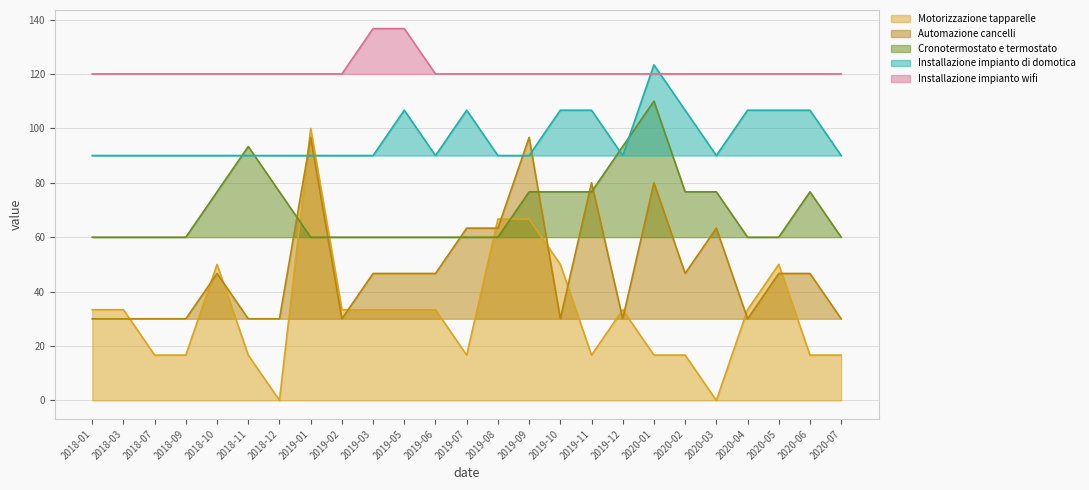

Is it true that Automazione cancelli equals 30.0 at 2018-12?

True